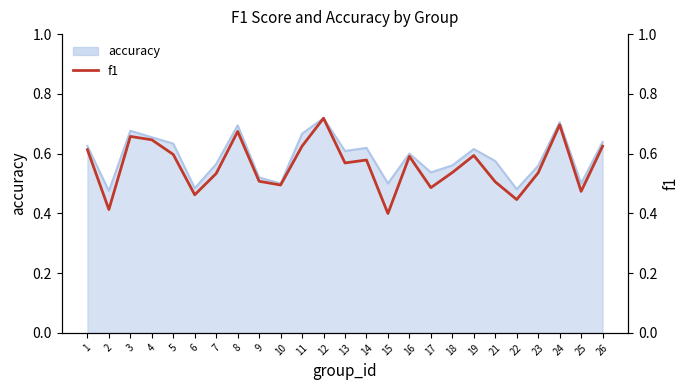

What is the difference between the maximum and minimum values?

0.3